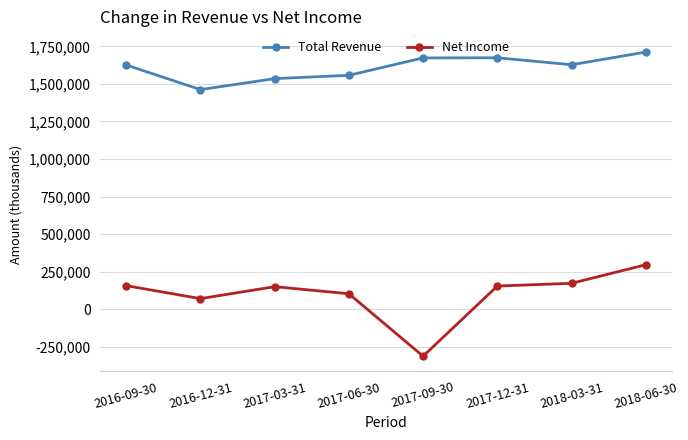

What is the label of the 6th point from the left?

2017-12-31